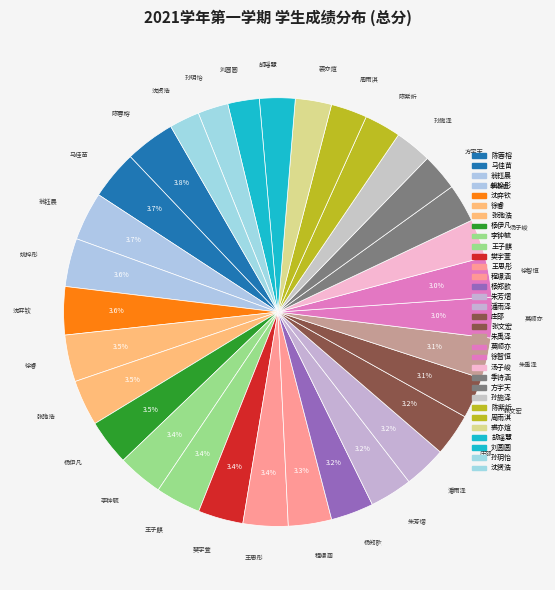

Do 方宇天 and 李钟毓 together represent more than half of the pie?

No